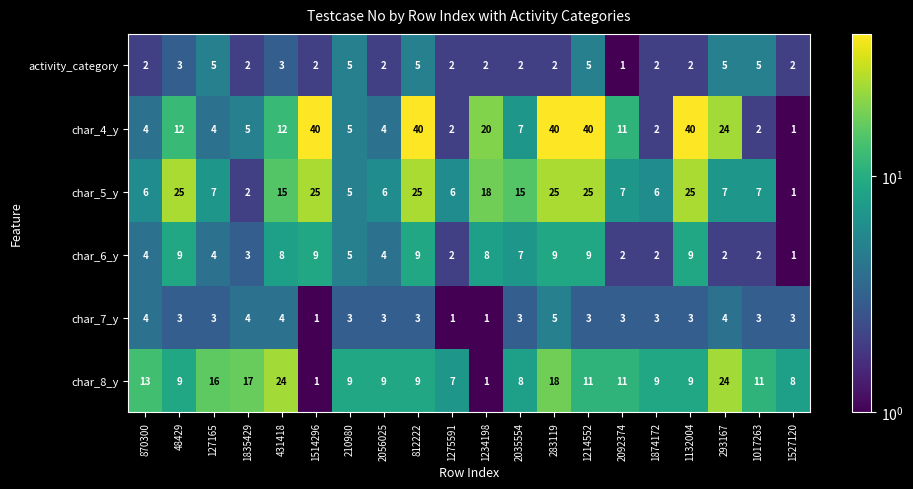

At which label does activity_category reach its minimum?

2092374